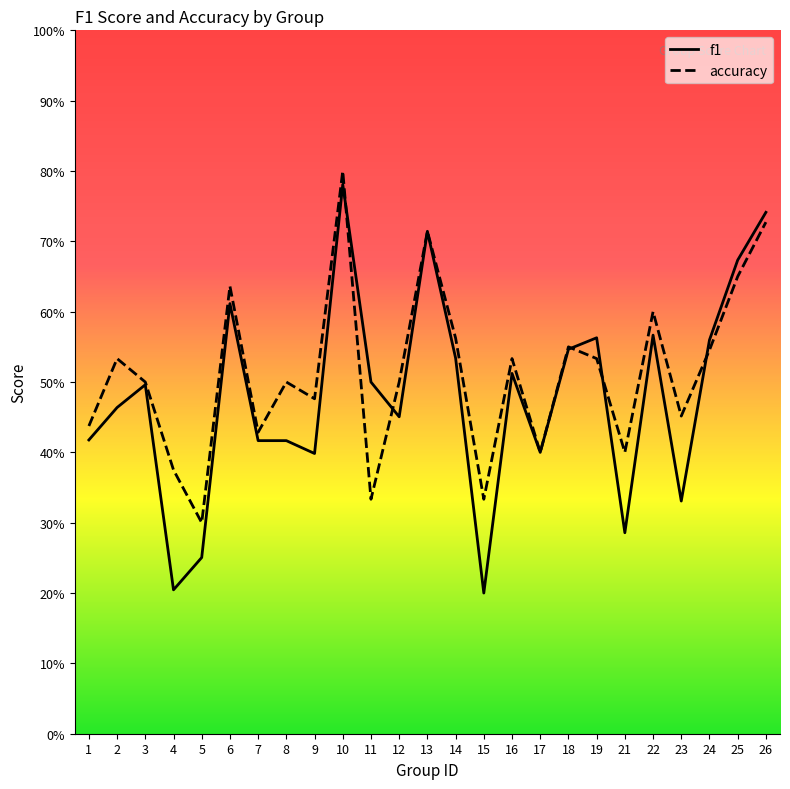

Does the chart display data point markers on the line(s)?

No